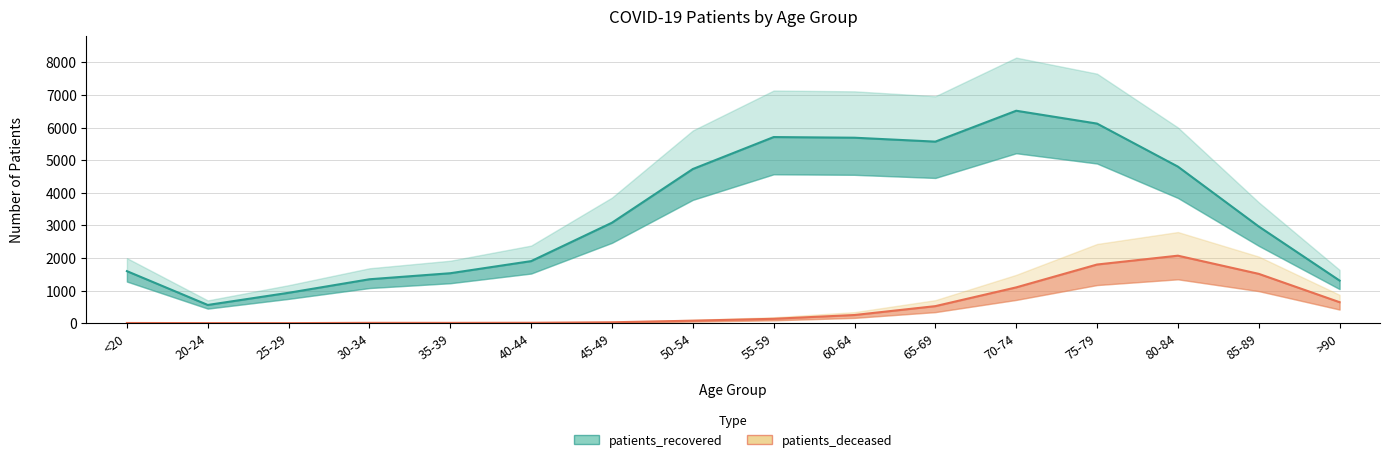

True or false: patients_recovered and patients_deceased cross at least once.

False